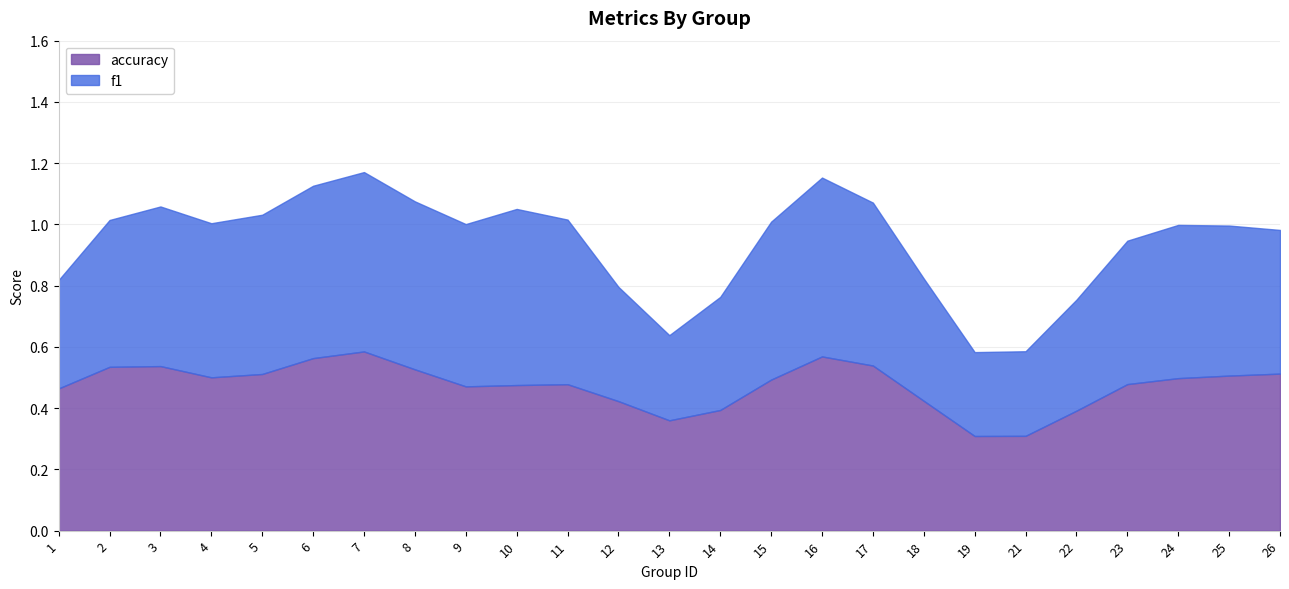

At 13, list the series in order from largest to smallest.

accuracy, f1